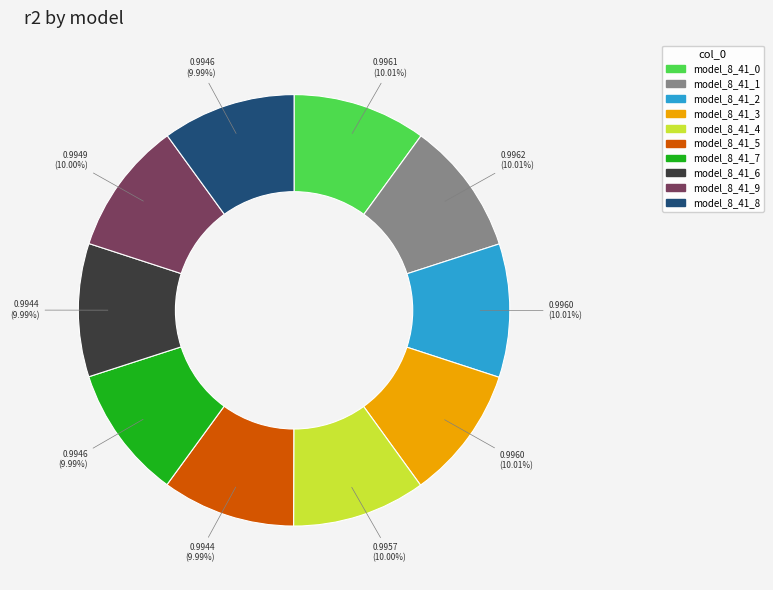

To the nearest percent, what is the average slice percentage?

10%